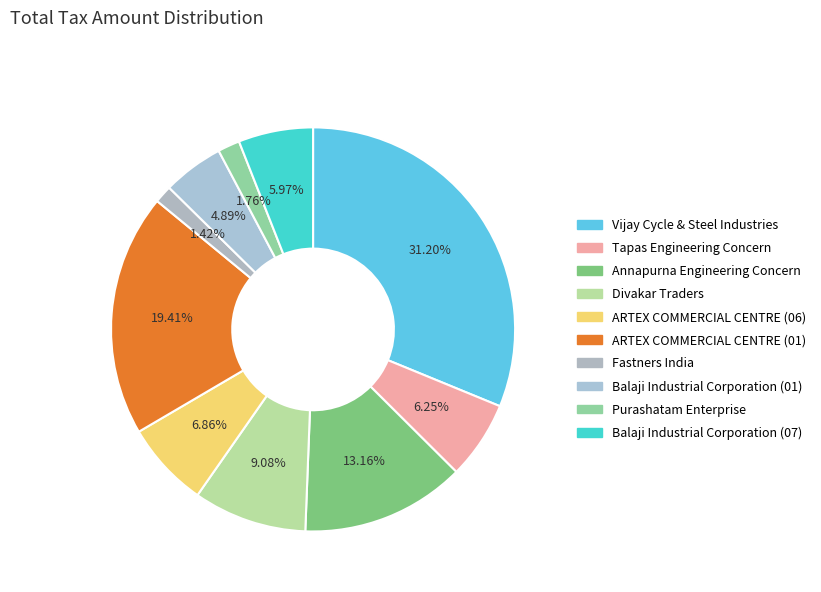

How many slices are in this pie chart?

10